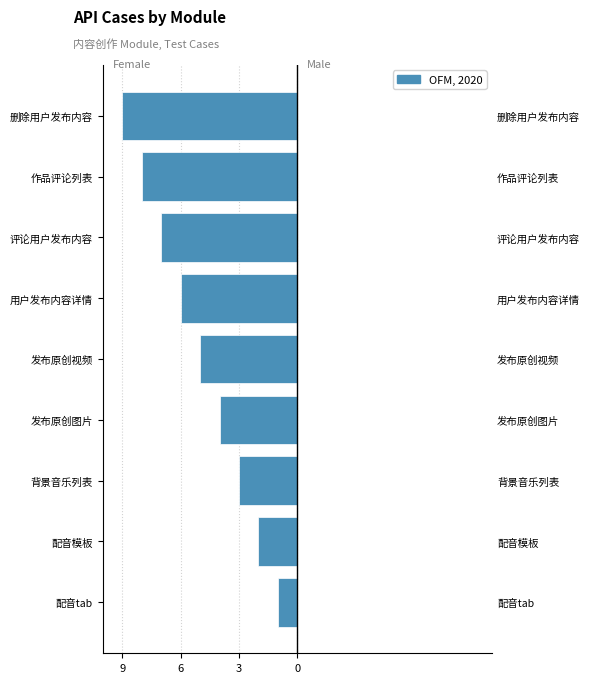

Reading right to left, what are all the values shown in this chart?

-9	-8	-7	-6	-5	-4	-3	-2	-1